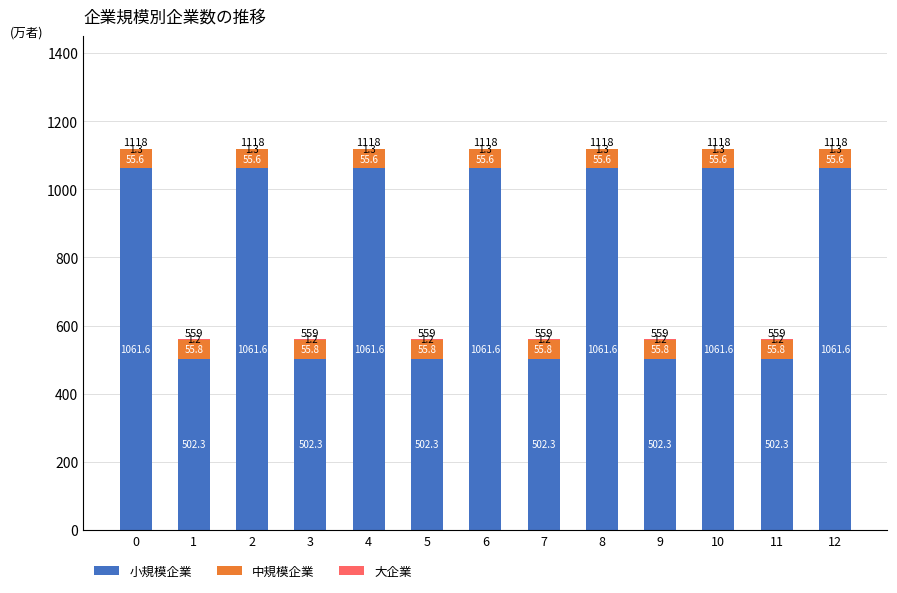

What is the highest value of the 小規模企業 series?

1061.6